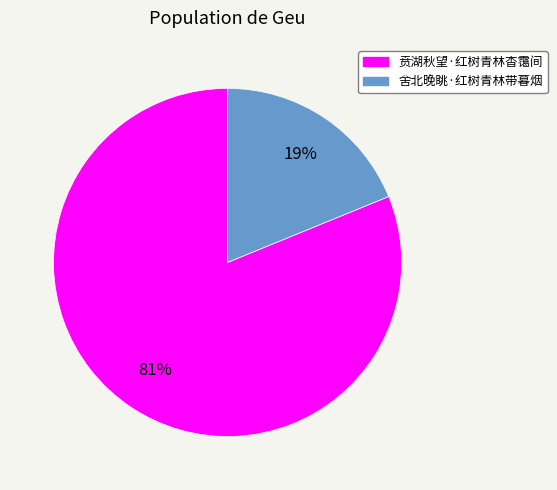

Combined, do 贲湖秋望·红树青林杳霭间 and 舍北晚眺·红树青林带暮烟 account for over 50%?

Yes